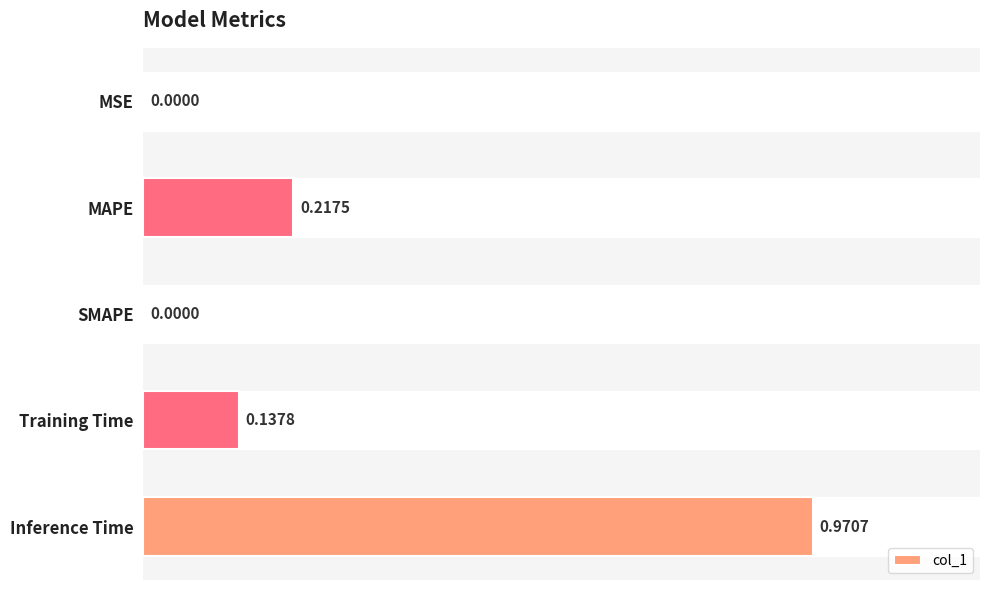

Between SMAPE and Training Time, which is larger?

Training Time